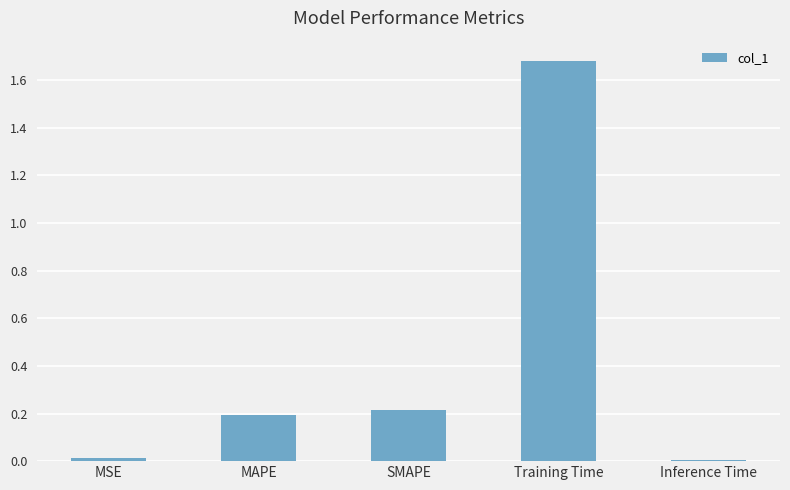

What position from the right is Inference Time?

1